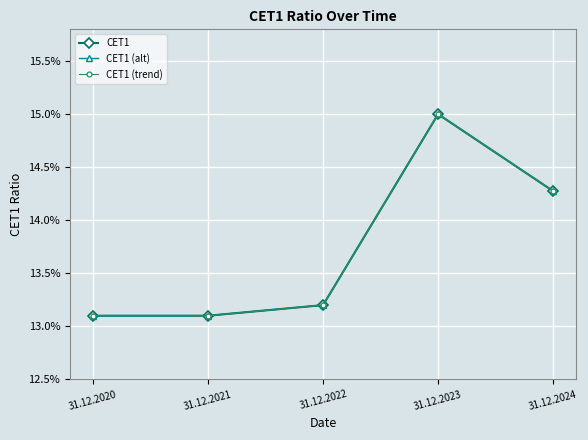

Is it true that CET1 equals 0.1 at 31.12.2021?

True